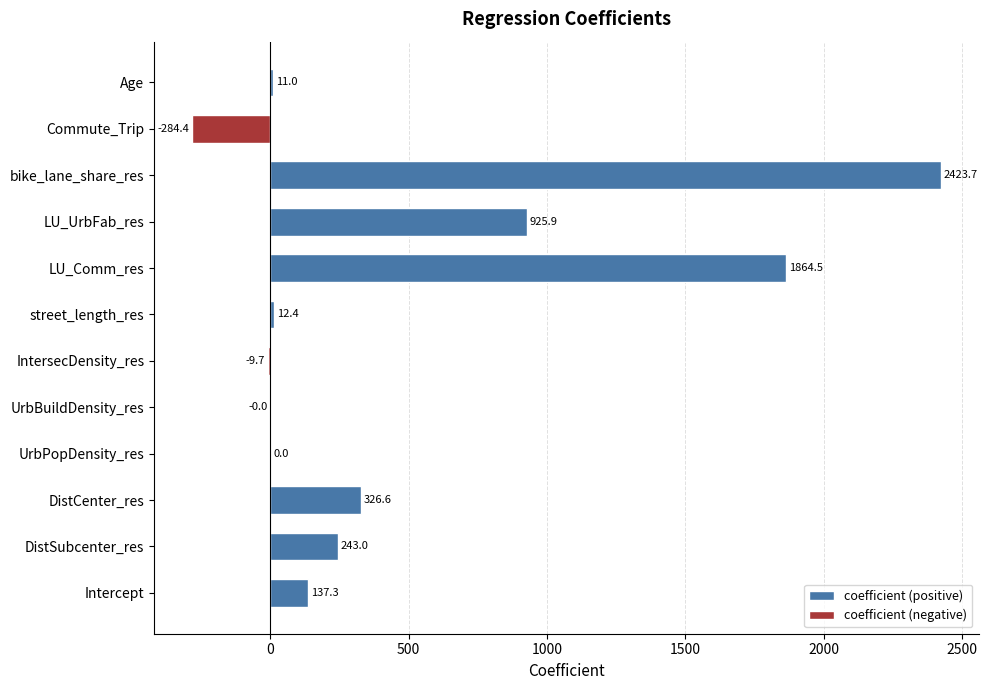

What is the value of the 3rd bar from the left?

326.6